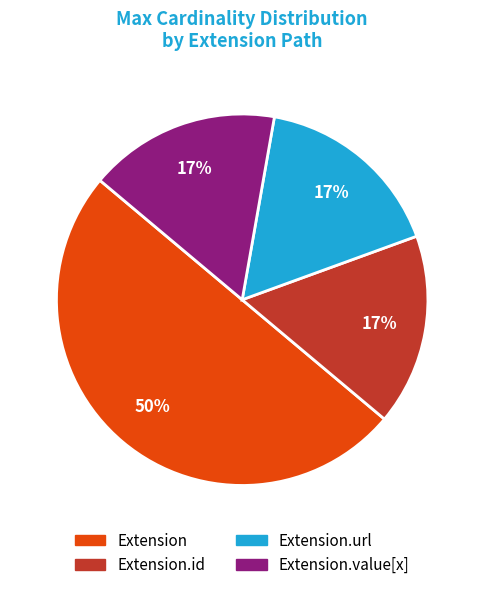

To the nearest percent, what is the average slice percentage?

25%